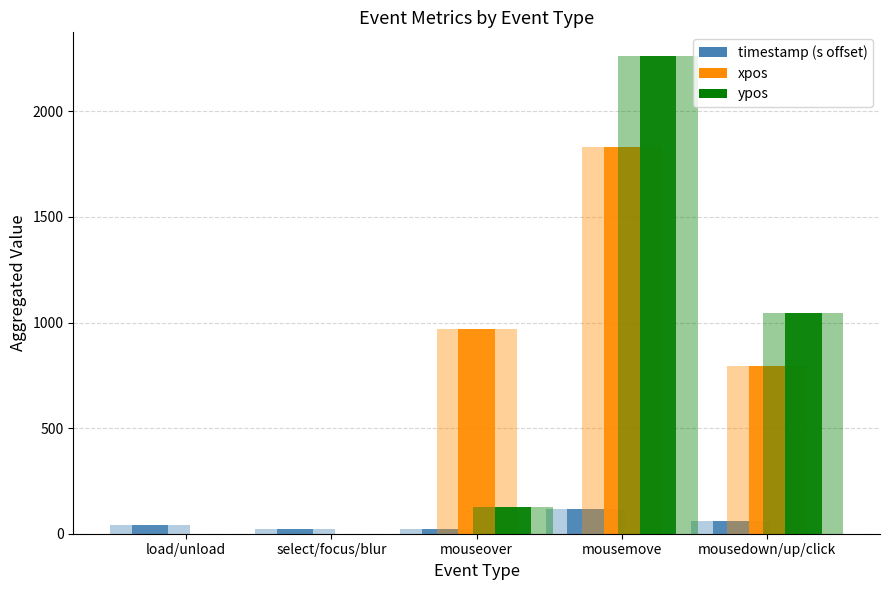

At load/unload, list the series in order from smallest to largest.

xpos, ypos, timestamp (s offset)